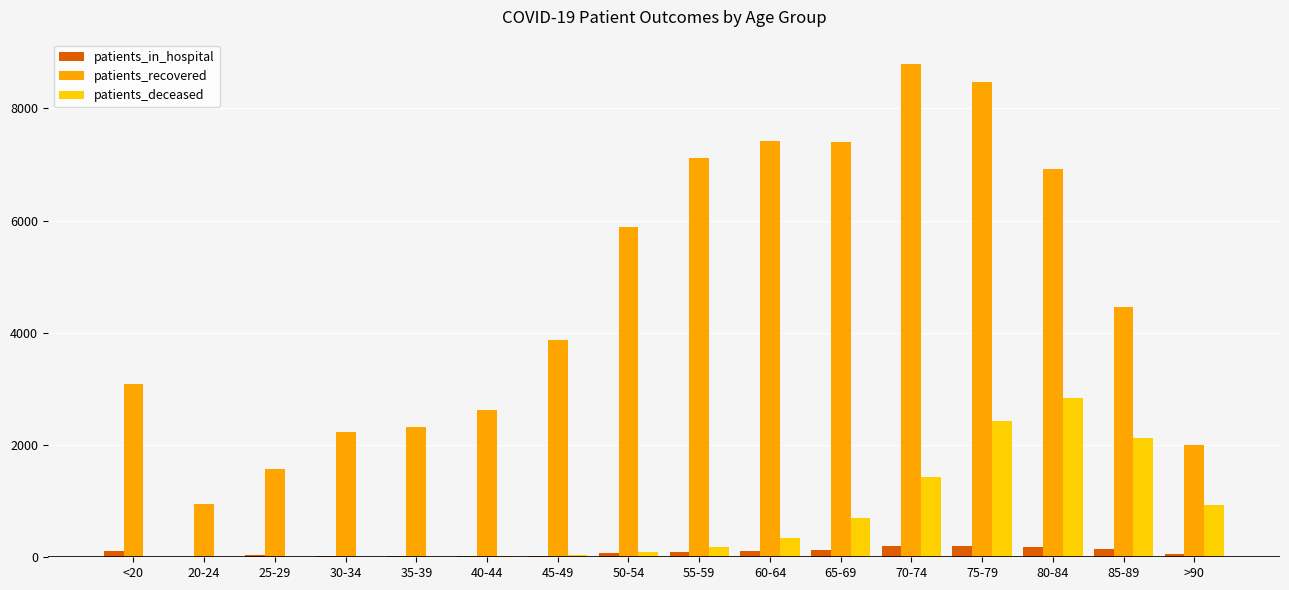

What are all the series names shown in the legend?

patients_in_hospital, patients_recovered, patients_deceased